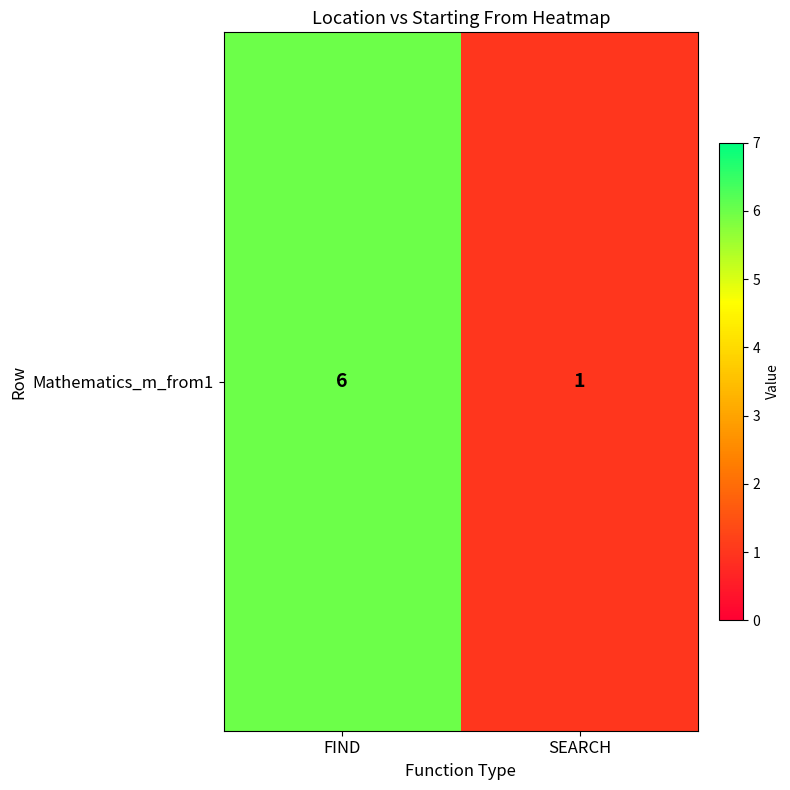

Reading right to left, list all the values displayed in this chart.

SEARCH=1	FIND=6